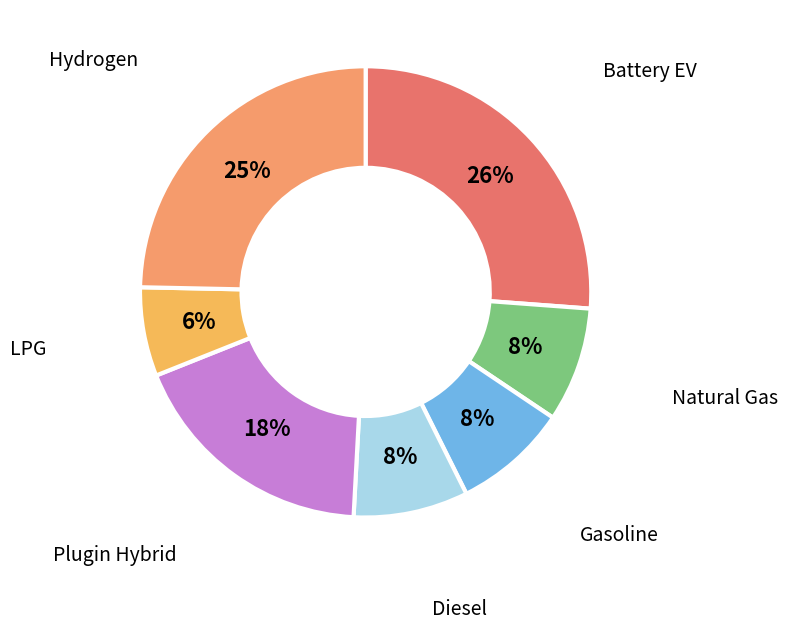

How many slices are in this pie chart?

7